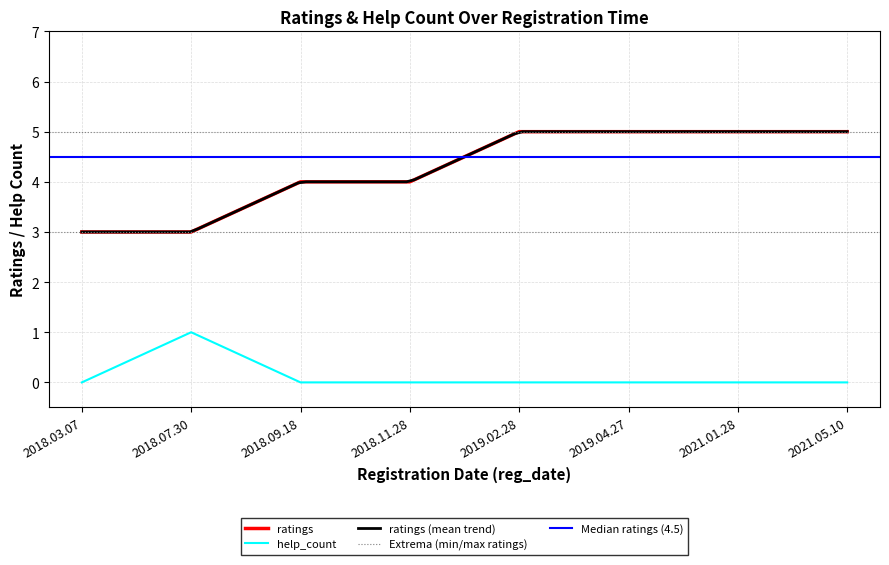

At which label does help_count reach its peak?

2018.07.30